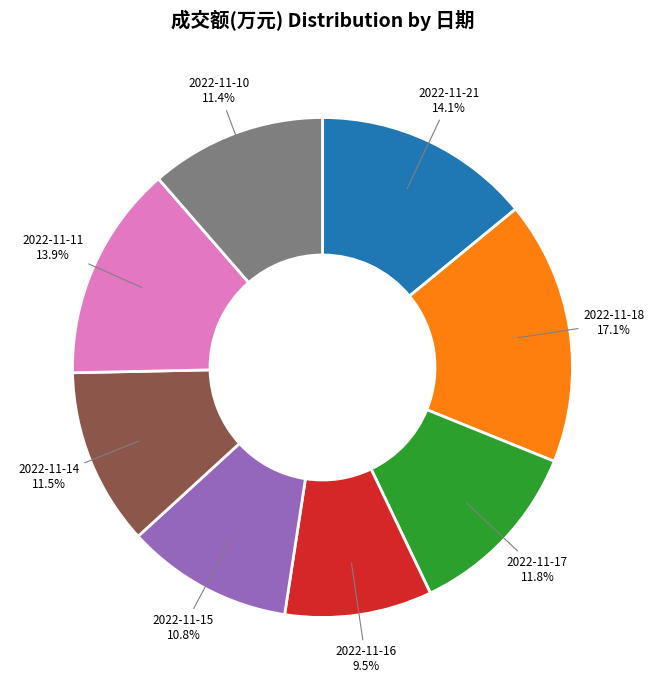

To the nearest percent, what percentage of the pie is 2022-11-17?

12%